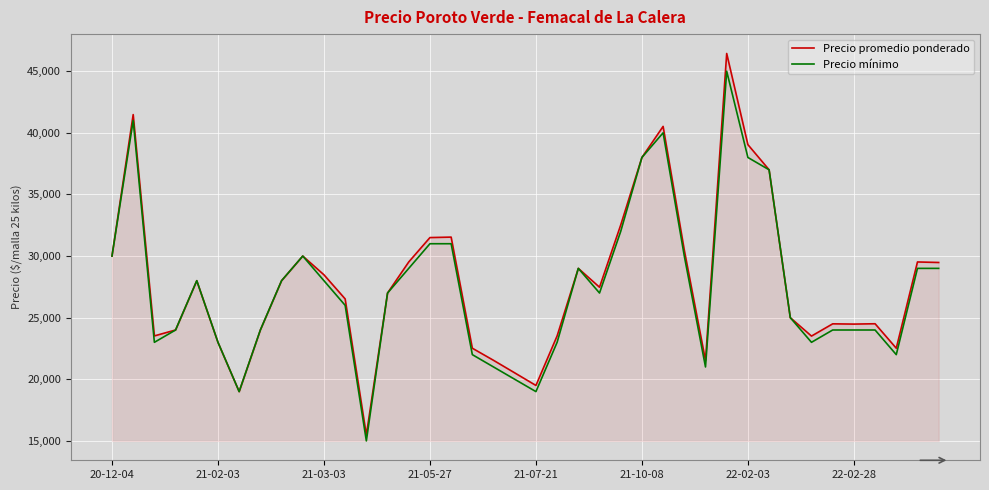

What is the minimum value for Precio promedio ponderado?

15479